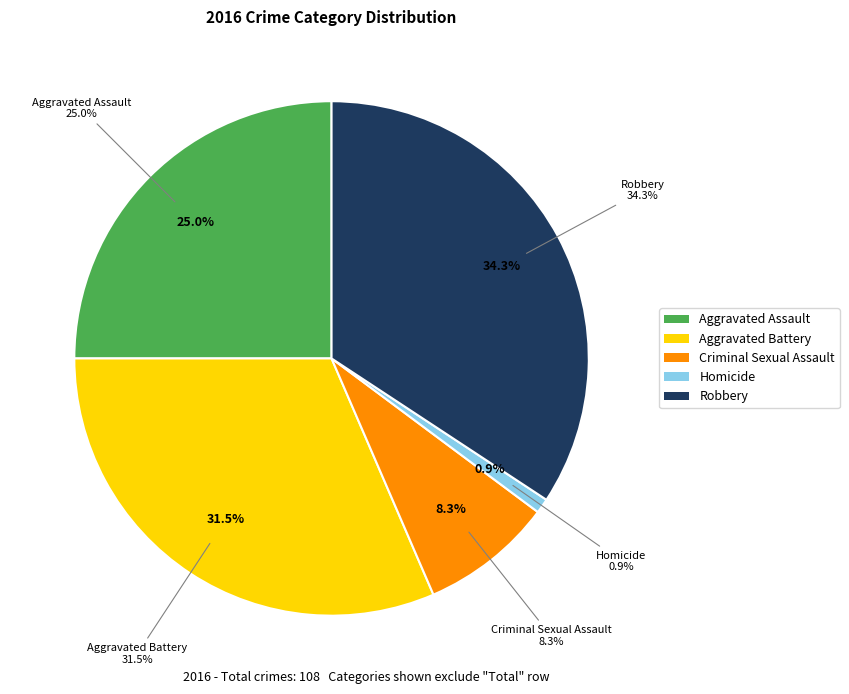

Approximately how many times larger is the value at Aggravated Battery compared to Robbery?

0.9